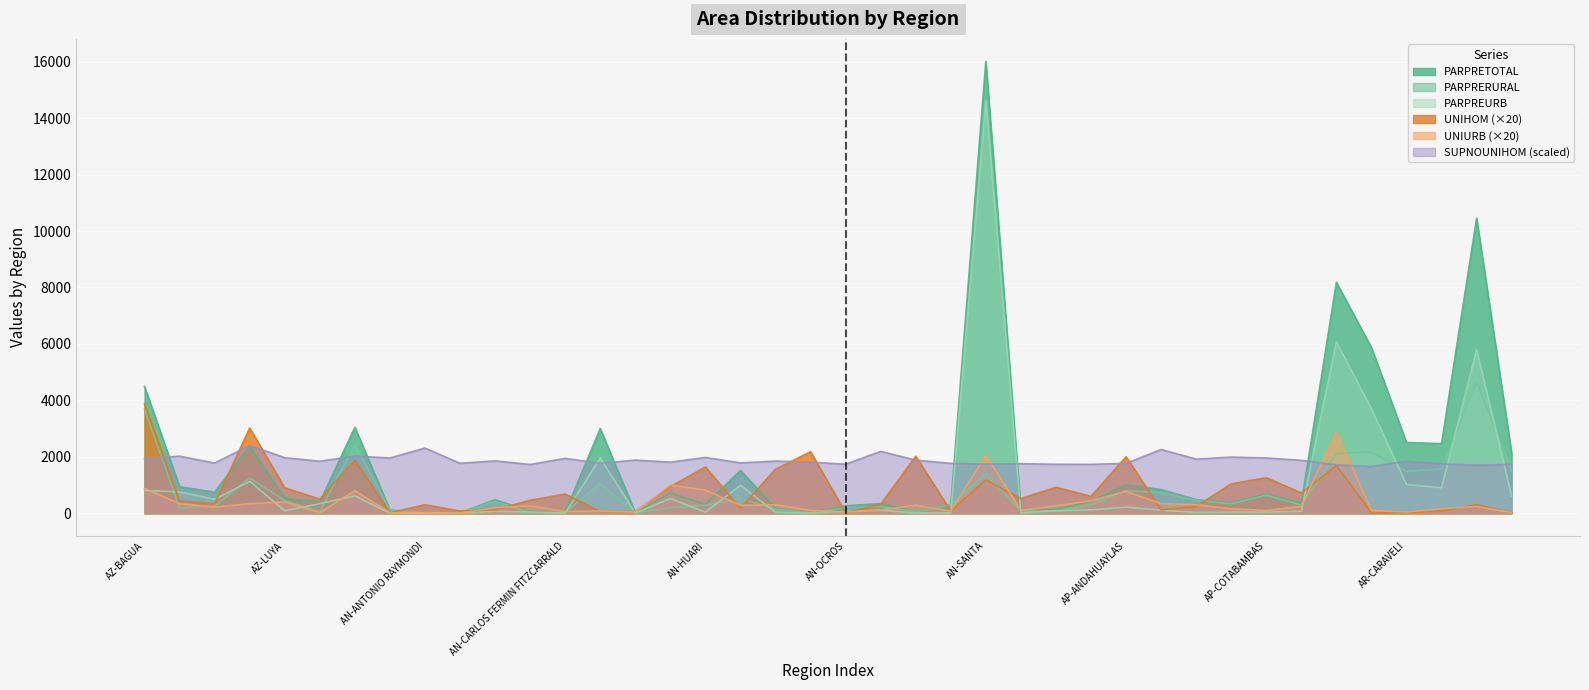

How many categories are shown in the chart?

40